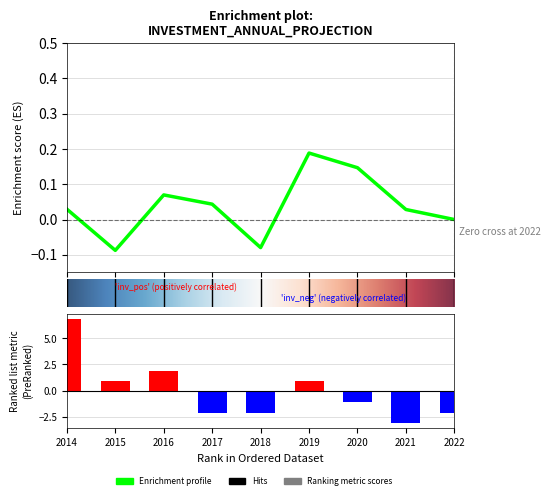

How many values are below zero?

5